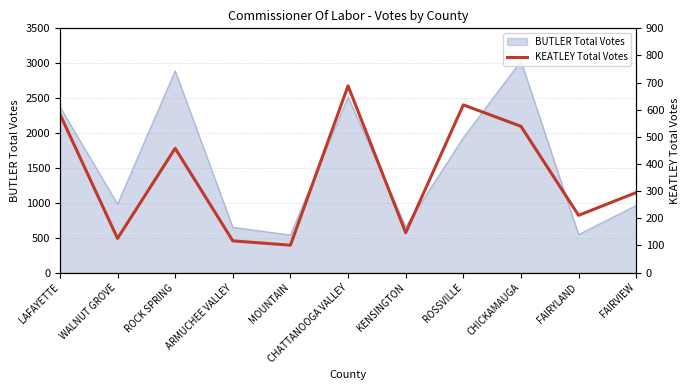

Reading left to right, list all the values displayed in this chart.

LAFAYETTE=584	WALNUT GROVE=126	ROCK SPRING=458	ARMUCHEE VALLEY=117	MOUNTAIN=101	CHATTANOOGA VALLEY=688	KENSINGTON=147	ROSSVILLE=618	CHICKAMAUGA=539	FAIRYLAND=211	FAIRVIEW=295